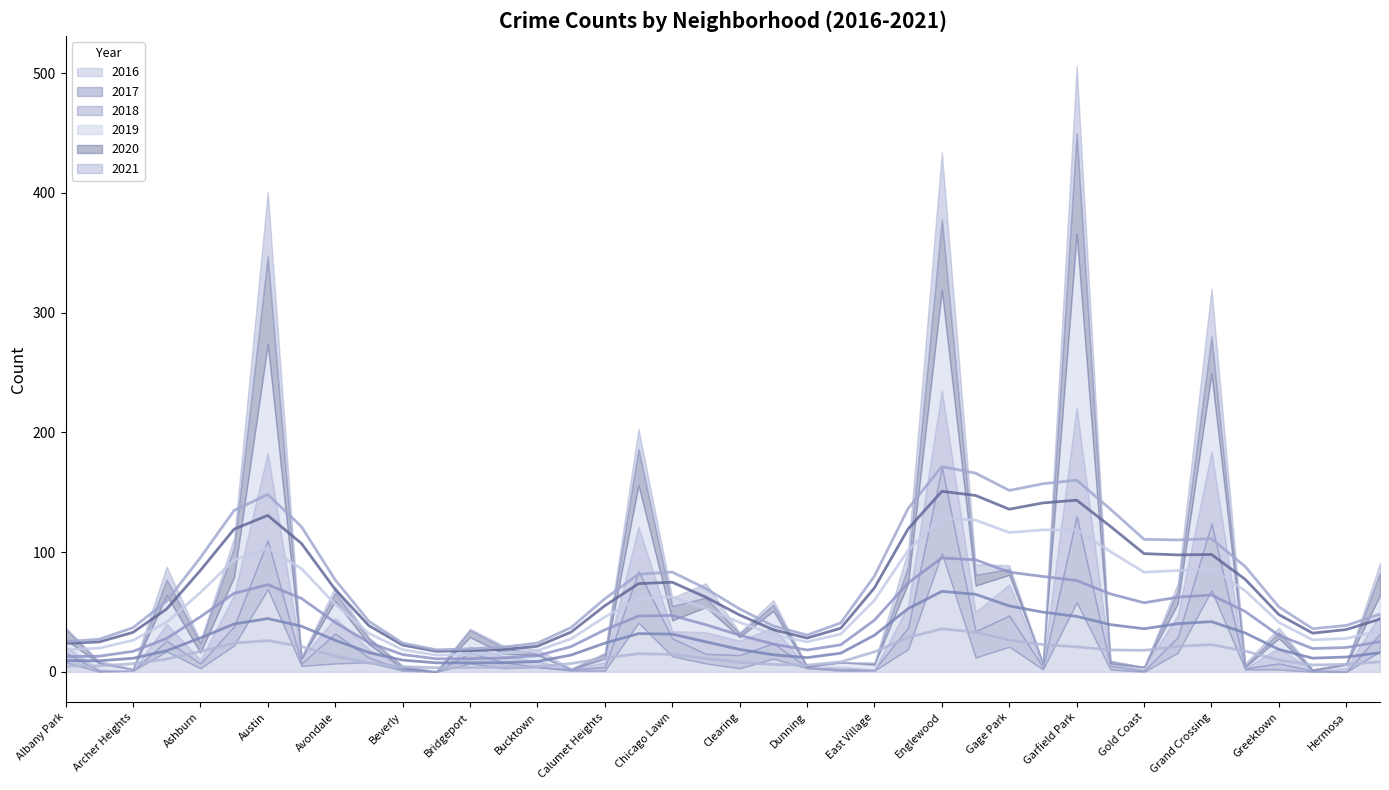

List the series in order of their peak value, lowest first.

2021, 2017, 2020, 2018, 2016, 2019